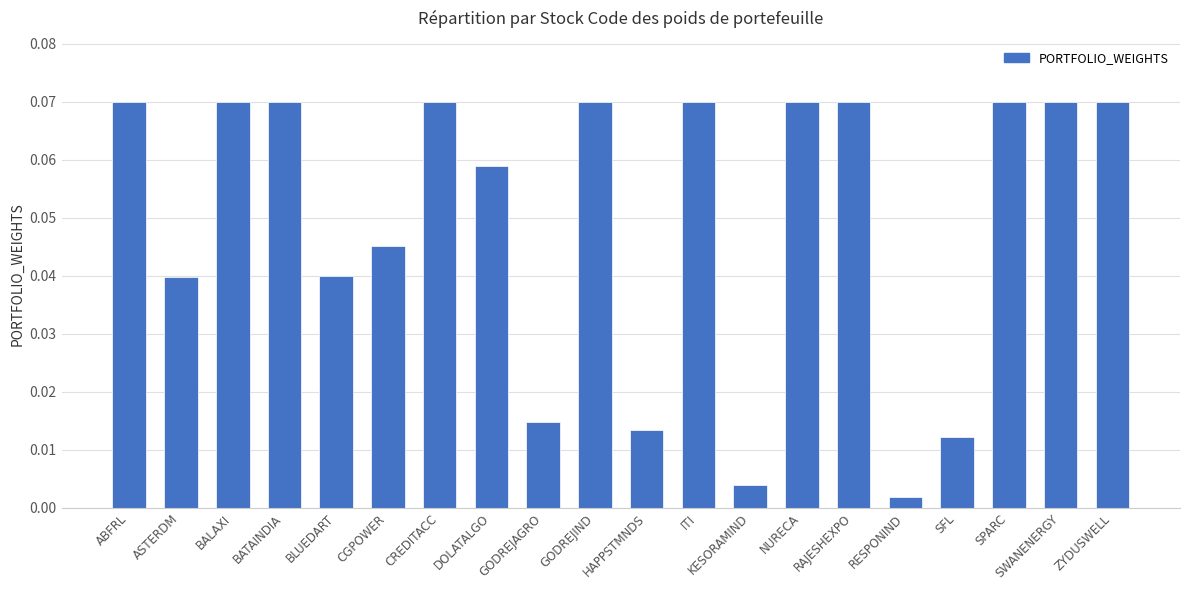

Where is the data nearest to the value 0?

RESPONIND